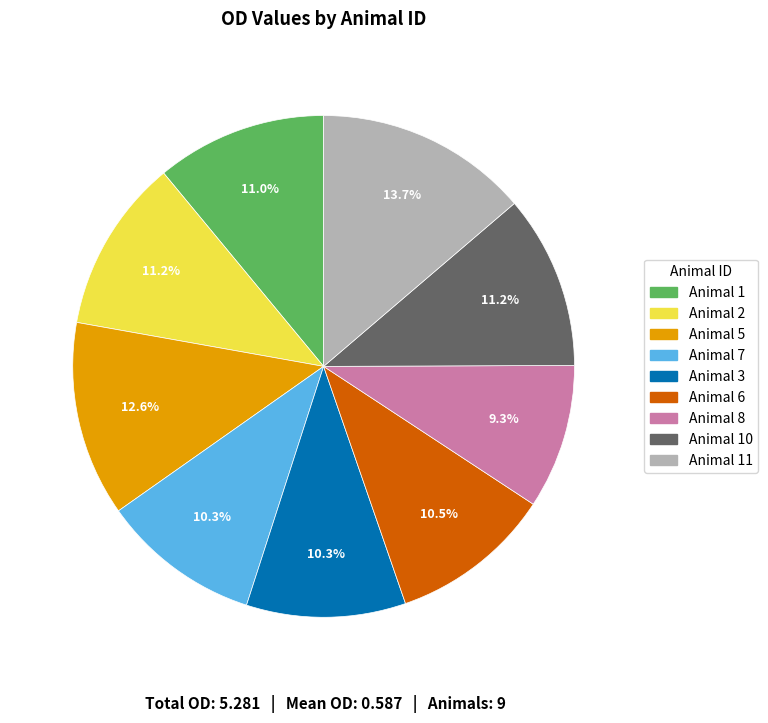

Does any single category account for the majority?

No